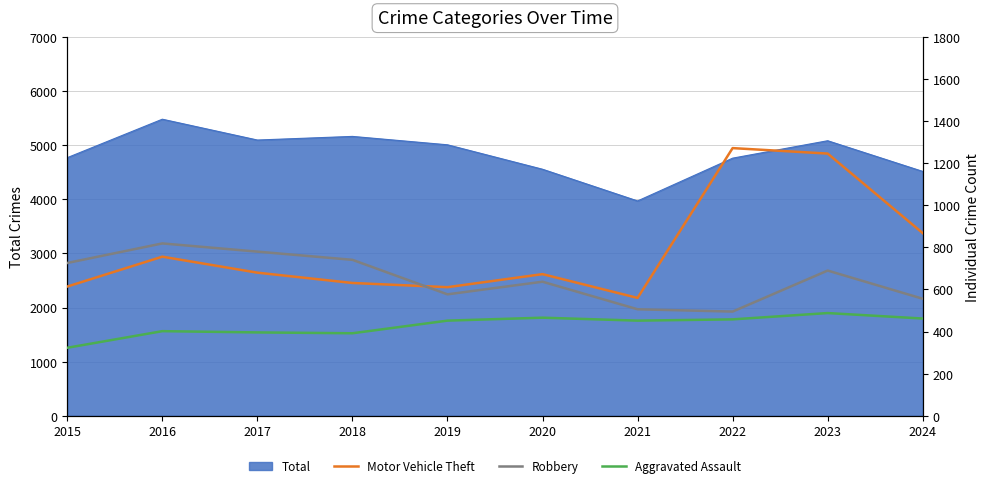

What is the minimum value for Robbery?

495